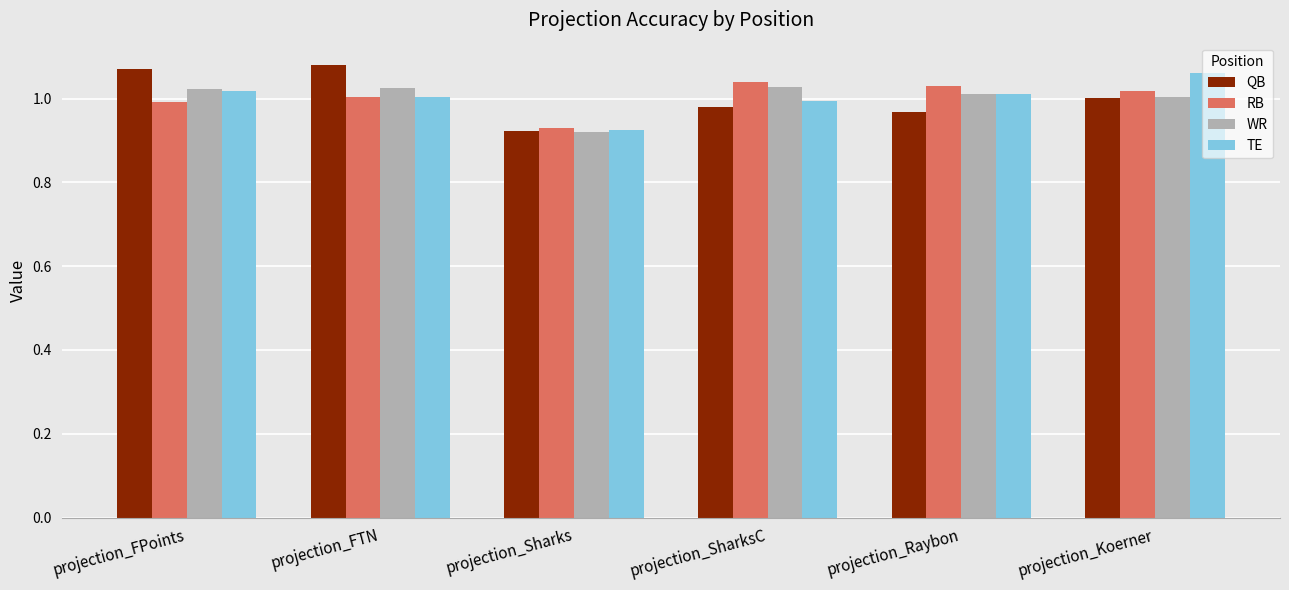

What is the label of the 1st bar from the right?

projection_Koerner